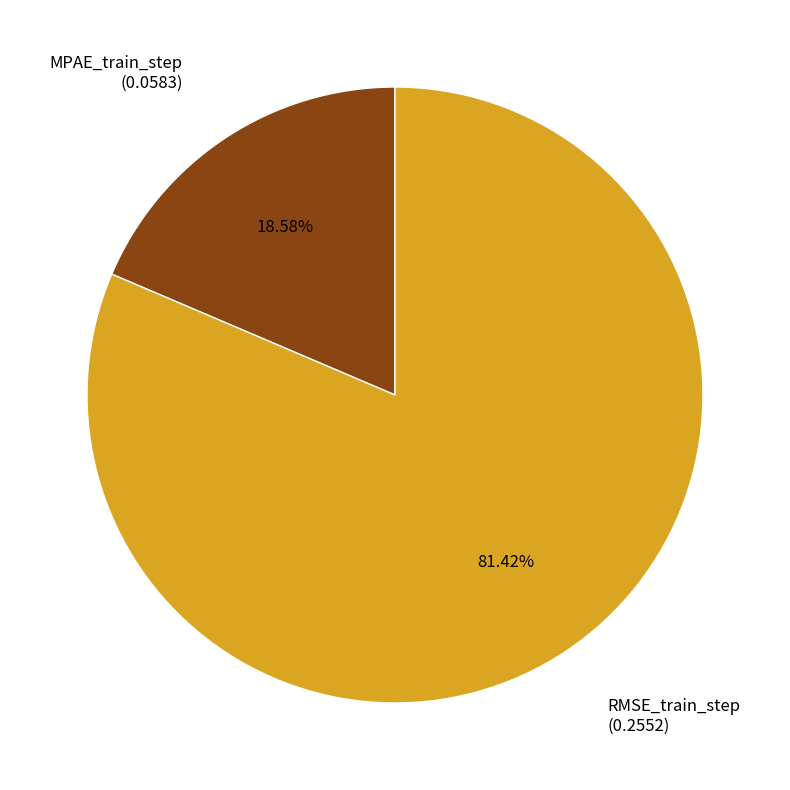

How many slices are in this pie chart?

2